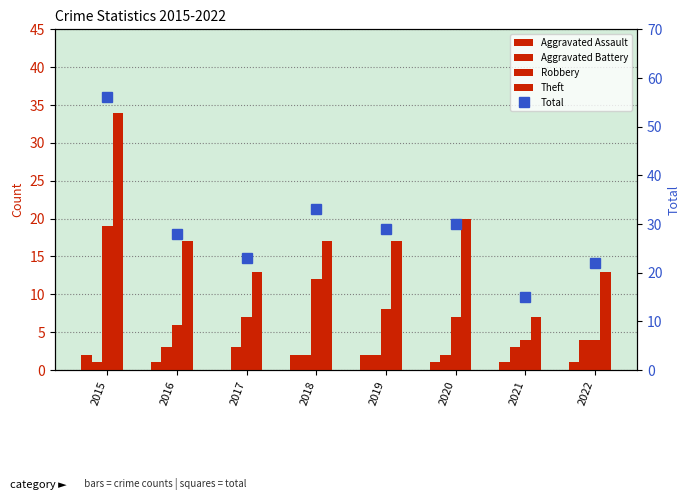

Between 2015 and 2019, which series saw the biggest shift?

Total